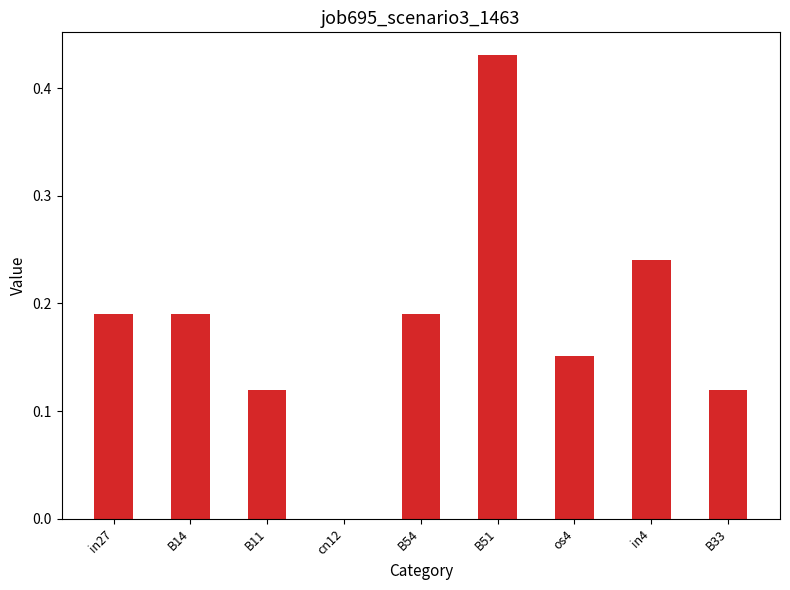

True or false: the data shows 0.1 at os4.

False